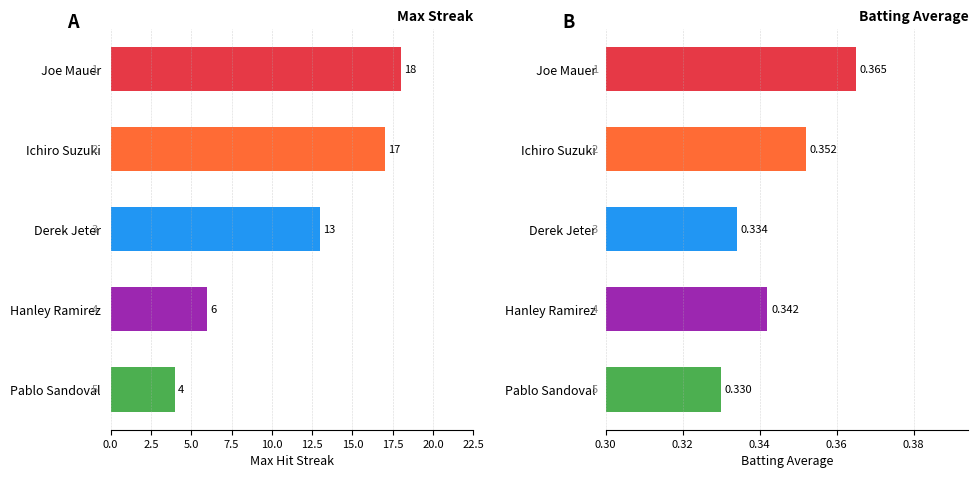

Reading left to right, extract all data points from this chart.

Max Streak: 18.0	17.0	13.0	6.0	4.0
Batting Average: 0.4	0.4	0.3	0.3	0.3